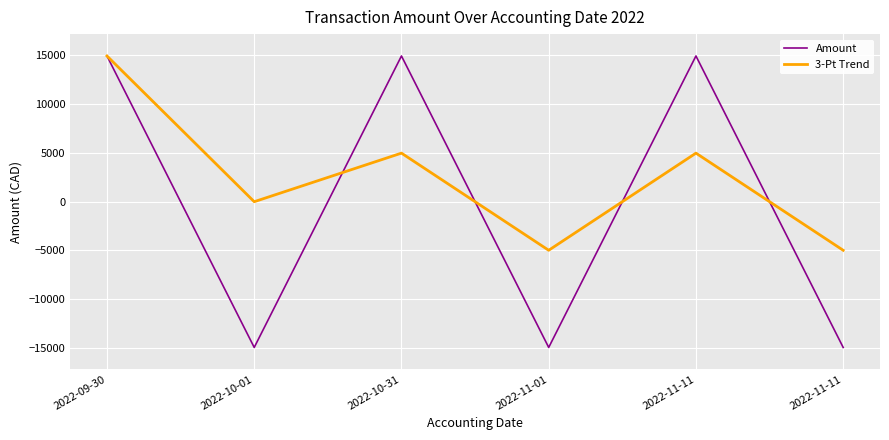

Does the chart display data point markers on the line(s)?

No